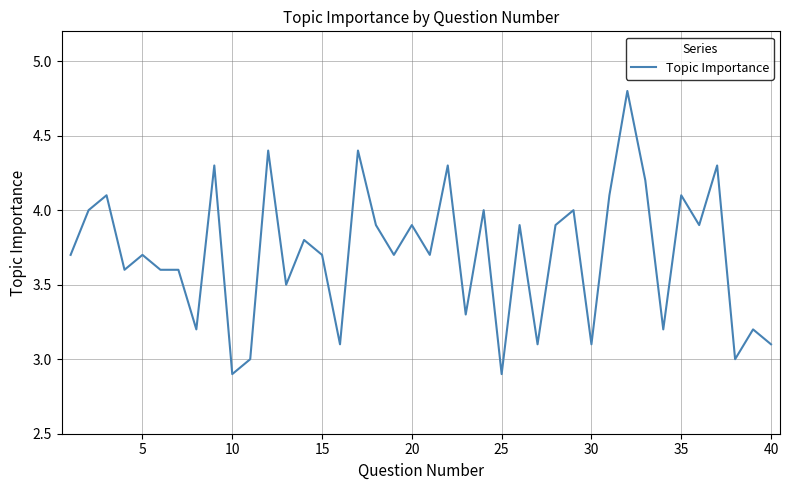

Reading left to right, list all the values displayed in this chart.

3.7	4.0	4.1	3.6	3.7	3.6	3.6	3.2	4.3	2.9	3.0	4.4	3.5	3.8	3.7	3.1	4.4	3.9	3.7	3.9	3.7	4.3	3.3	4.0	2.9	3.9	3.1	3.9	4.0	3.1	4.1	4.8	4.2	3.2	4.1	3.9	4.3	3.0	3.2	3.1